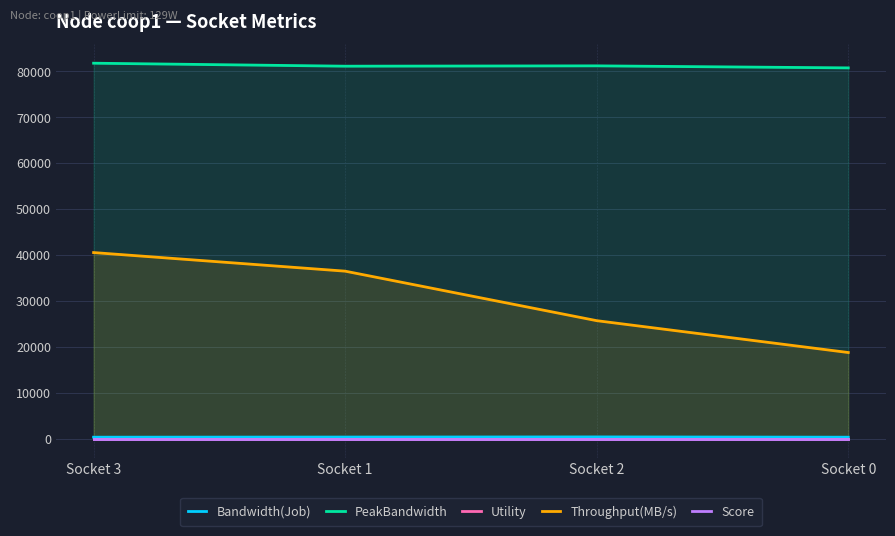

True or false: Score and Throughput(MB/s) cross at least once.

False